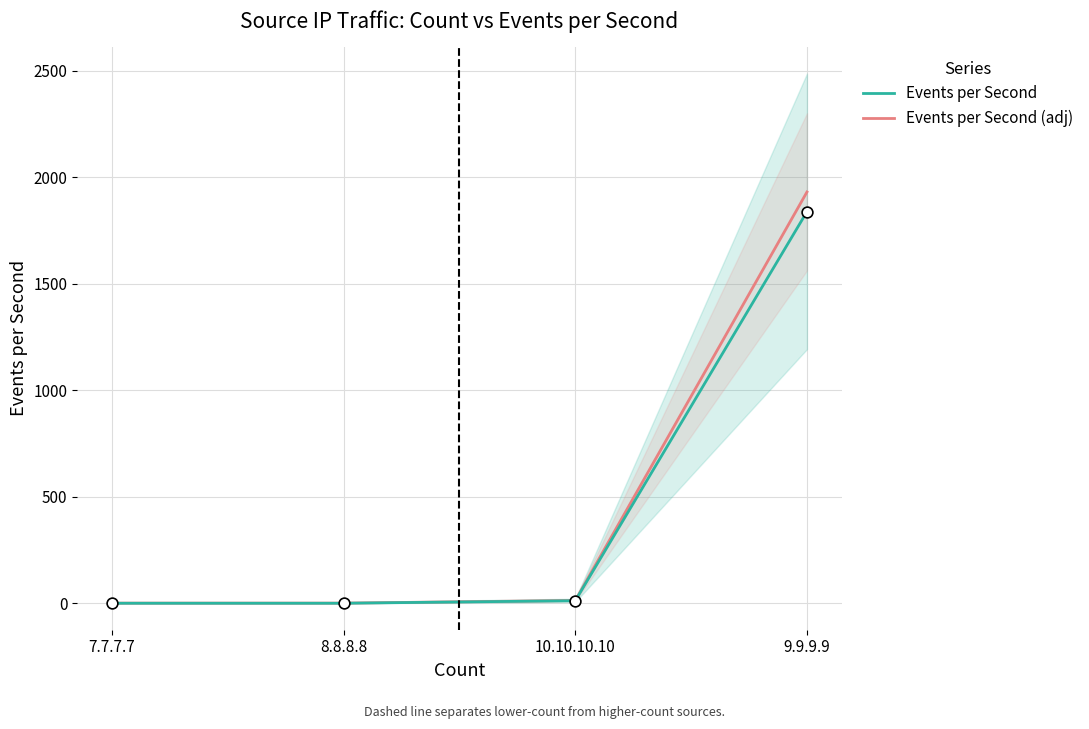

Which series has the largest total across all categories?

Events per Second (adj)